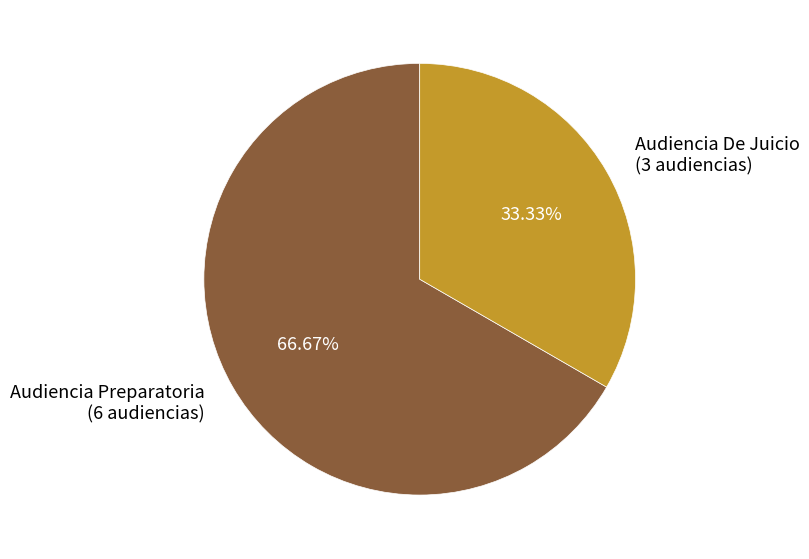

To the nearest percent, what is the average slice percentage?

50%